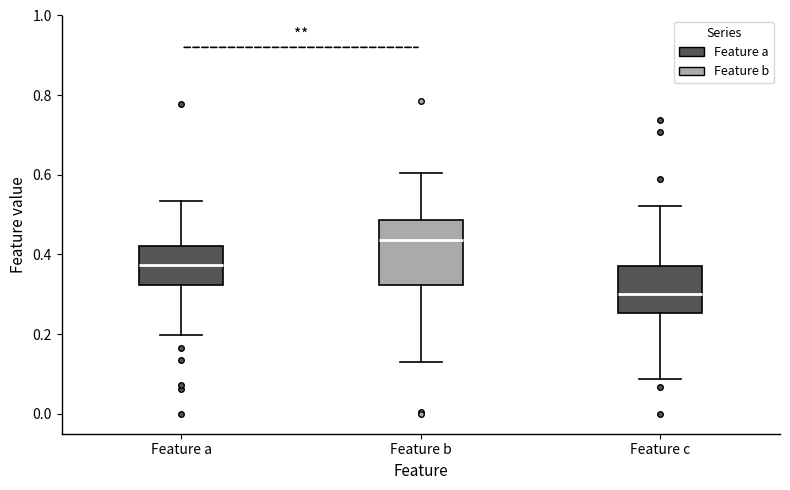

Where does the median line of the box for Feature c sit on the y-axis? The values are not printed on the chart, so give them approximately, as read against the axis.

0.30